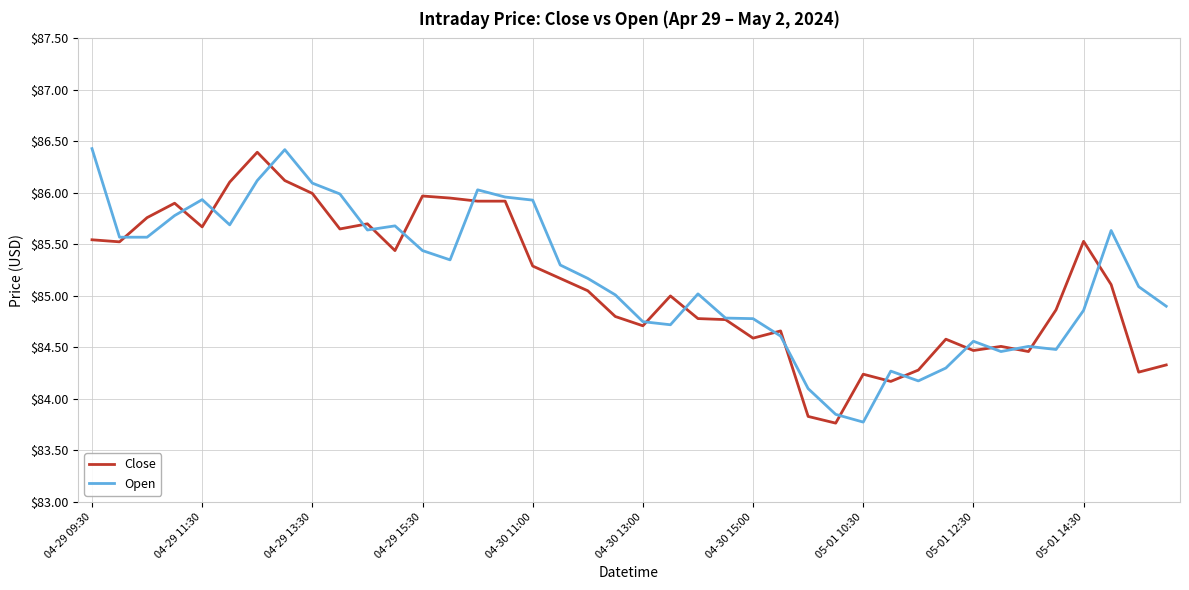

What is the maximum value for Open?

86.4